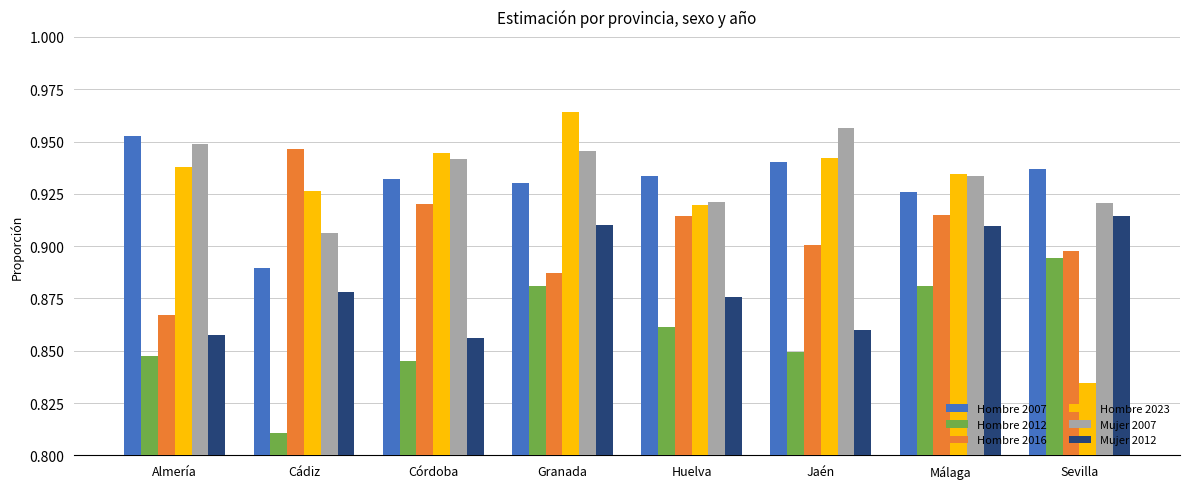

Is it true that Mujer 2012 equals 0.5 at Cádiz?

False